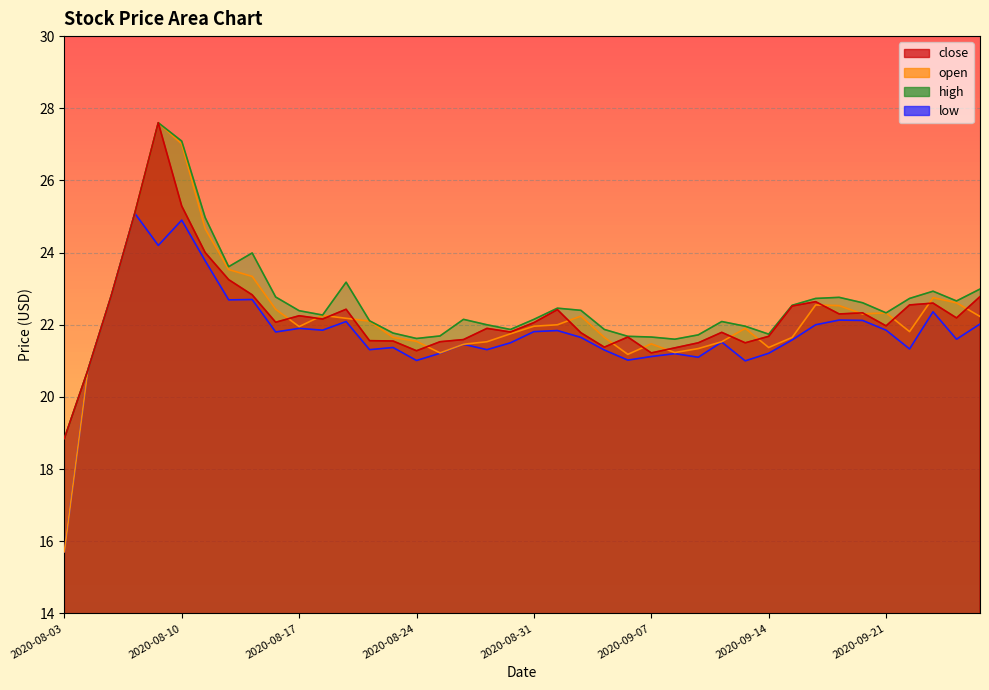

What is the average value of the low series?

21.8